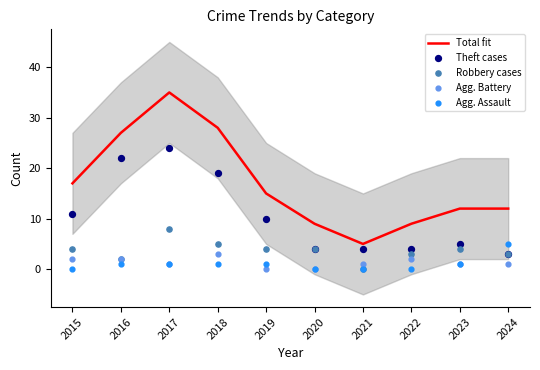

What is the change in value from 2019 to 2024?

-3